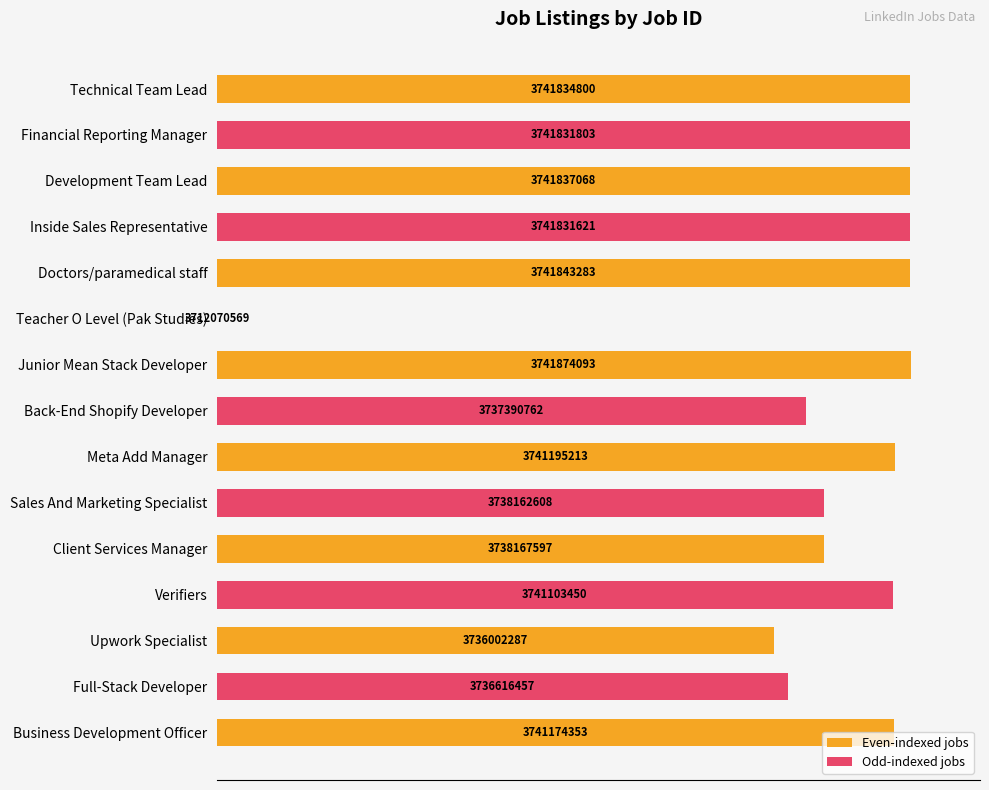

How many categories are shown in the chart?

15